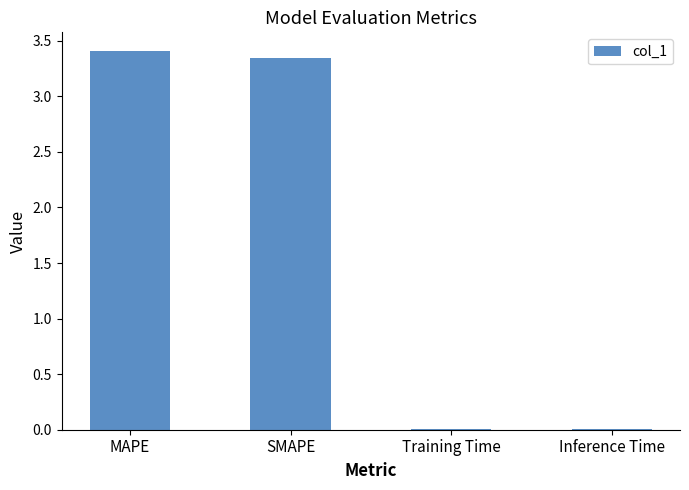

Is it true that the value at Inference Time is 0.0?

True